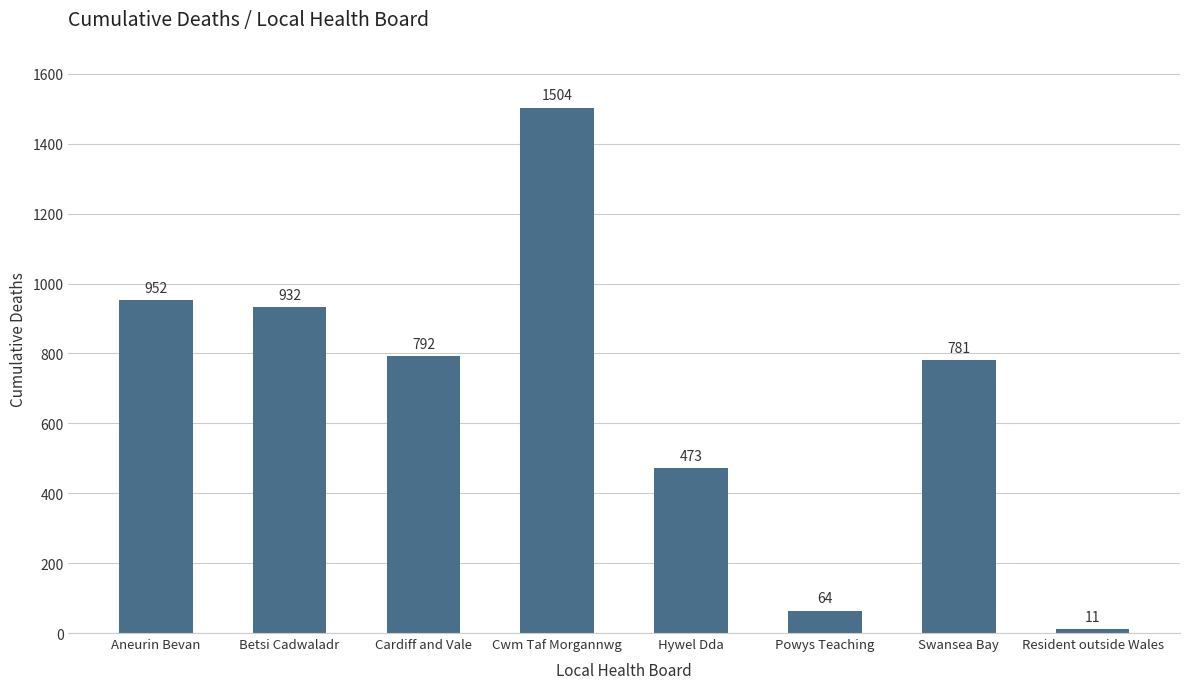

What is the label of the 5th bar from the left?

Hywel Dda